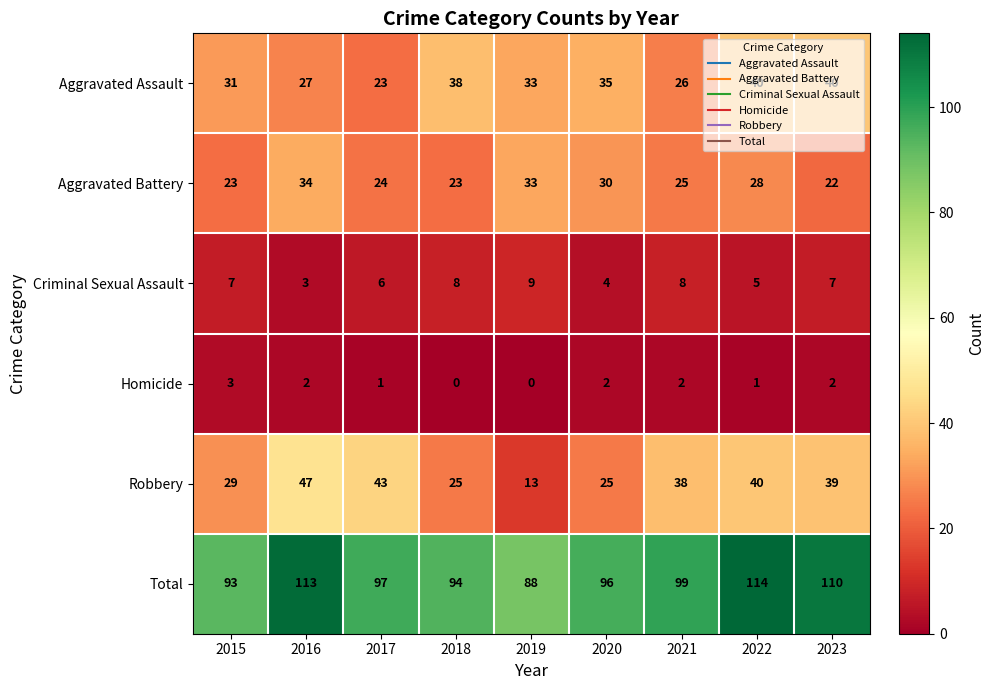

Between 2020 and 2021, which series saw the biggest shift?

Robbery